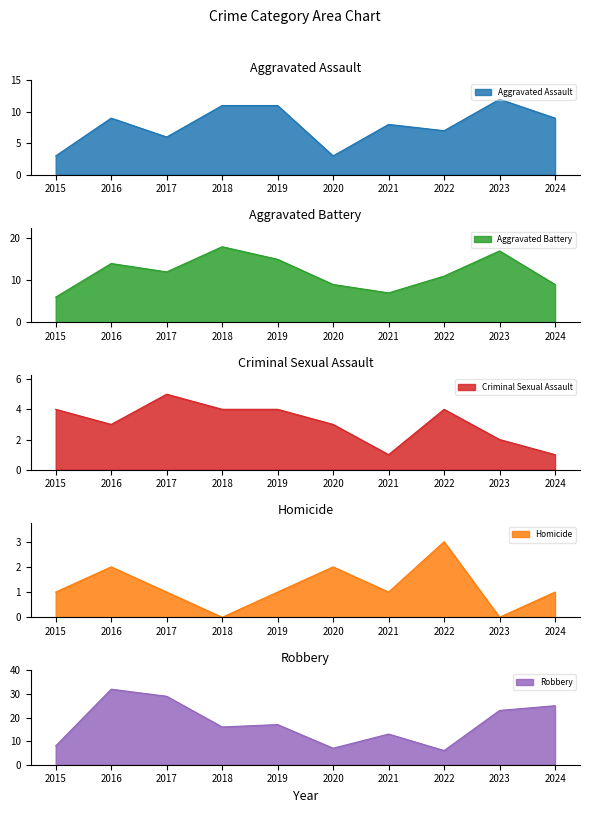

Where is the first local minimum for Homicide?

2018